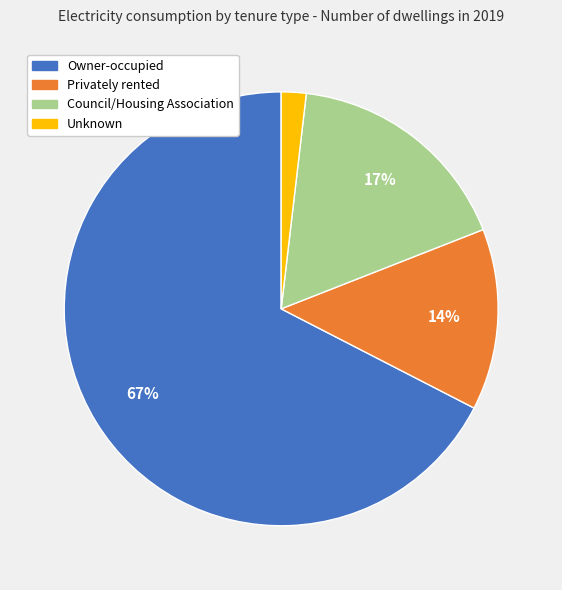

True or false: Privately rented accounts for 20% of the total.

False